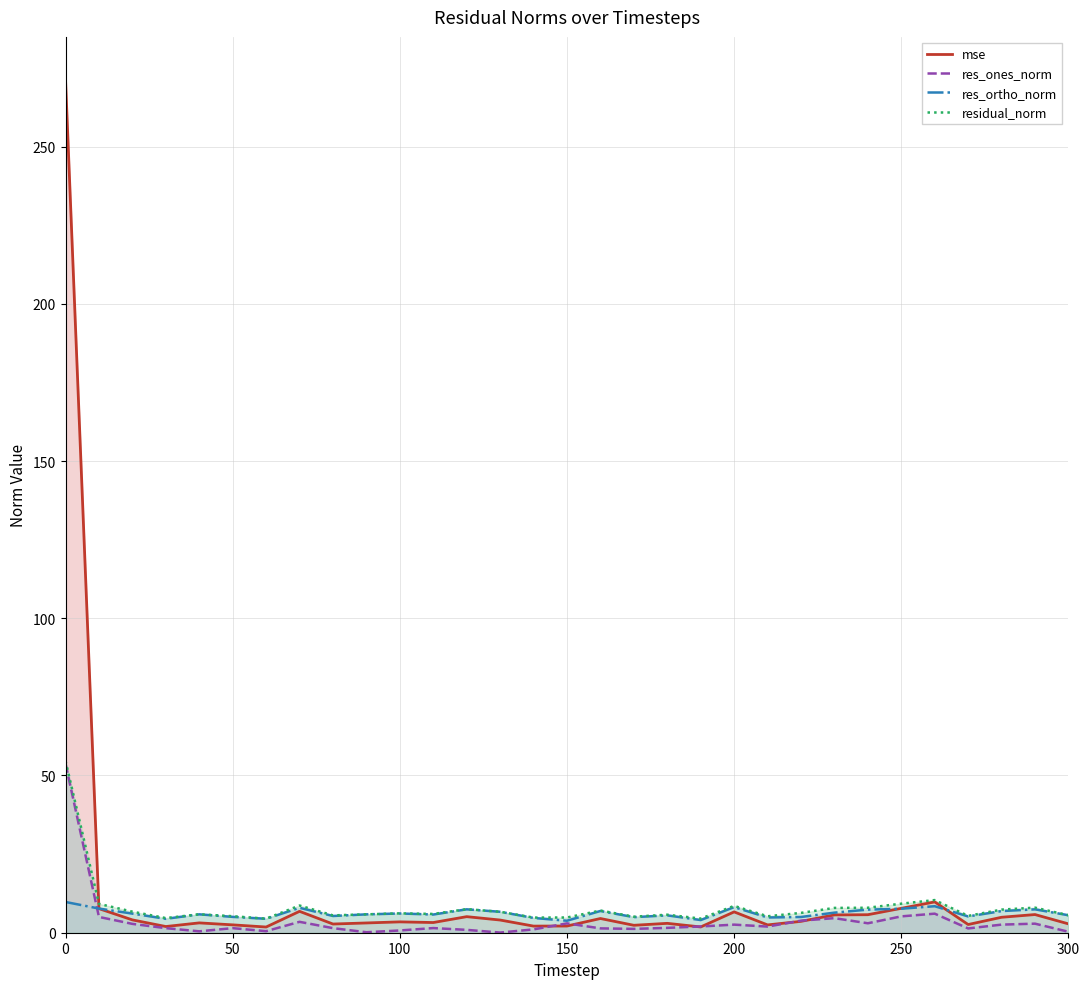

Which series has the largest range (max minus min)?

mse